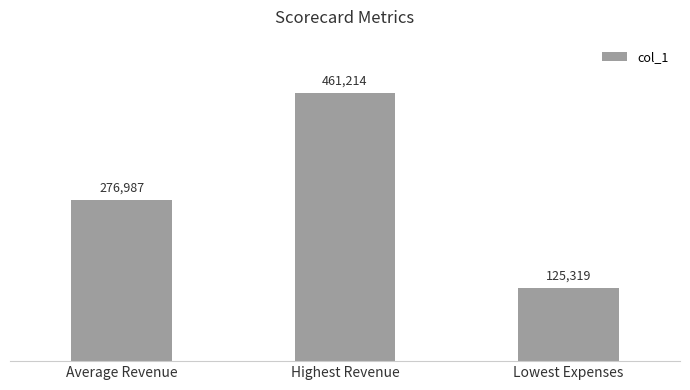

List the labels in order of value, smallest first.

Lowest Expenses, Average Revenue, Highest Revenue